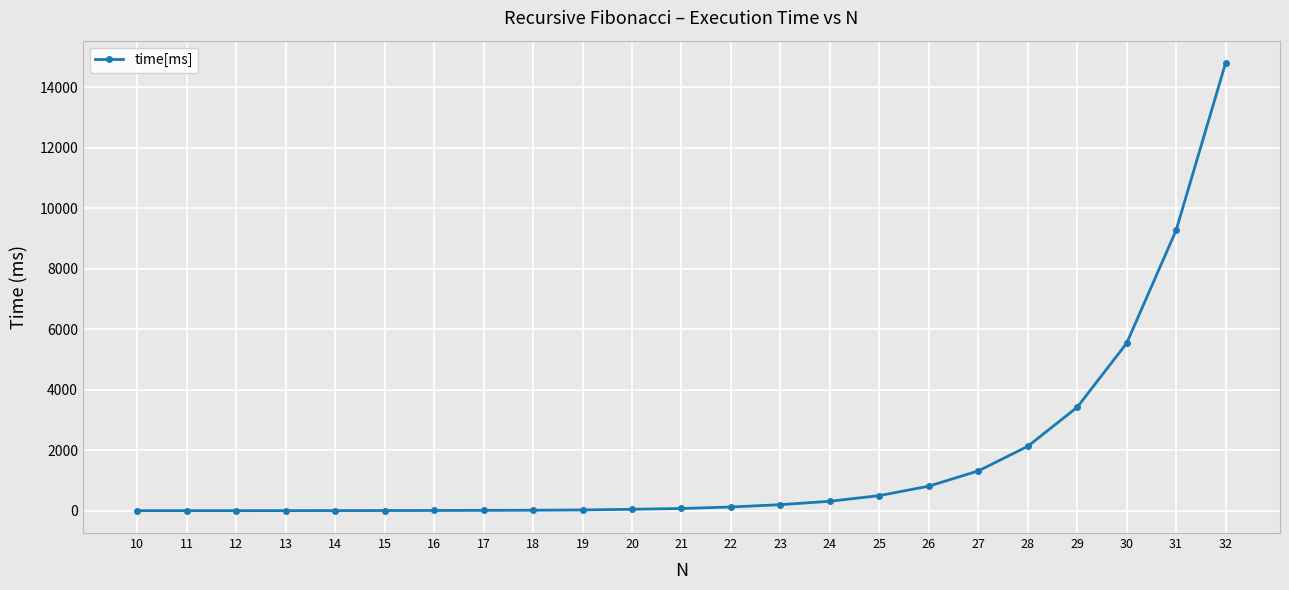

What is the average value?

1678.4